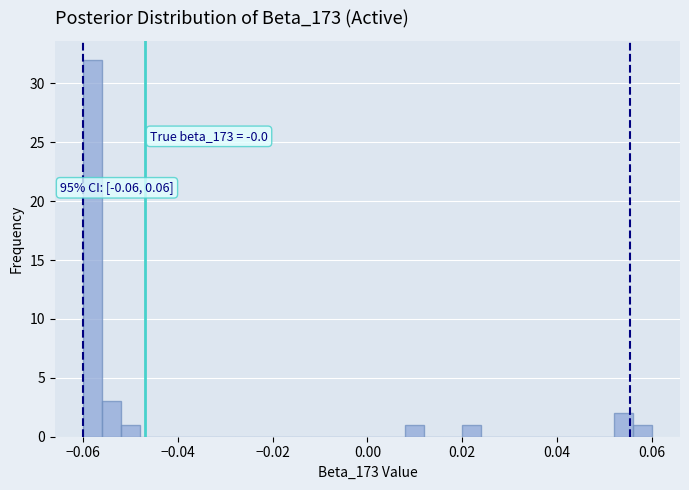

Around what value on the x-axis is the tallest bar? Give the approximate position of its centre, as read against the axis.

-0.058